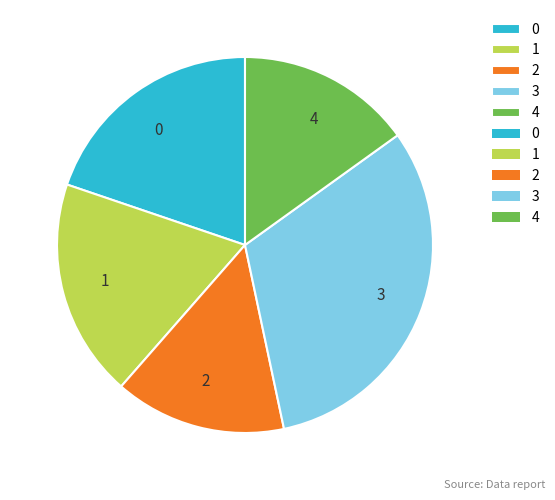

Does any single category account for the majority?

No